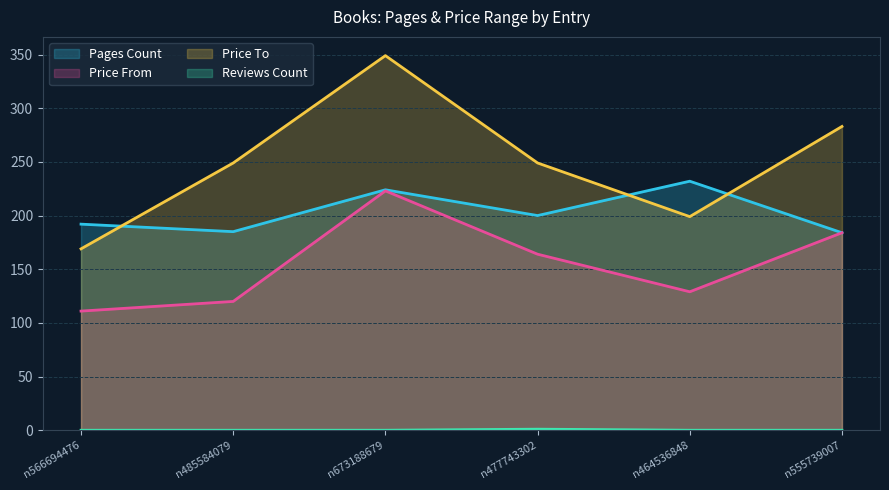

What is the approximate value of pages_cnt at n477743302, to the nearest 10?

200